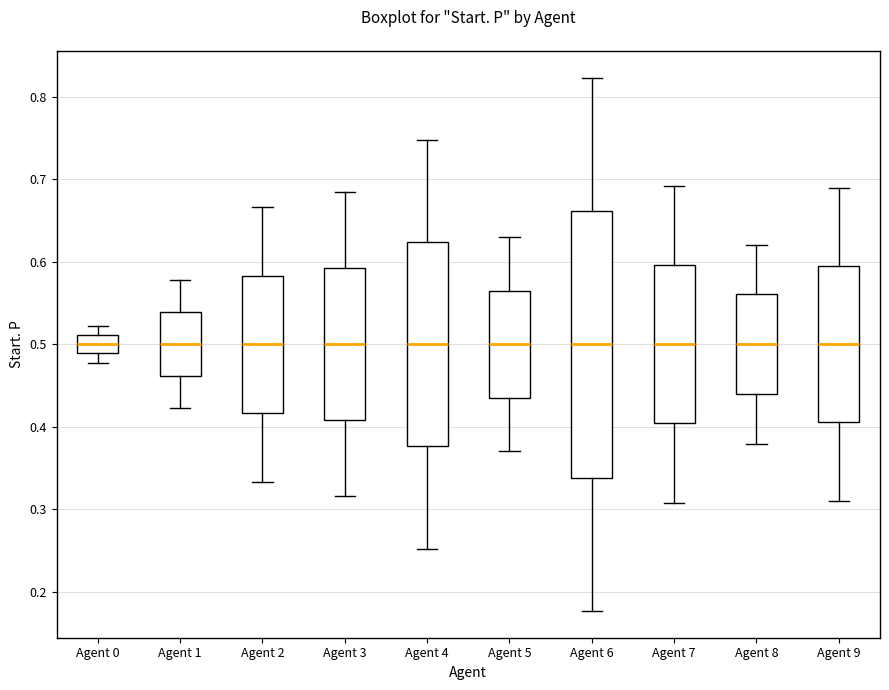

Reading left to right, transcribe this box plot: for each box, give where its median line is, the range the box spans, and where its two whiskers end, as read against the y-axis. The values are not printed on the chart, so give them approximately, as read against the axis.

Agent 0: median 0.50, box 0.49 to 0.51, whiskers 0.48 to 0.52
Agent 1: median 0.50, box 0.46 to 0.54, whiskers 0.42 to 0.58
Agent 2: median 0.50, box 0.42 to 0.58, whiskers 0.33 to 0.67
Agent 3: median 0.50, box 0.41 to 0.59, whiskers 0.32 to 0.68
Agent 4: median 0.50, box 0.38 to 0.62, whiskers 0.25 to 0.75
Agent 5: median 0.50, box 0.44 to 0.56, whiskers 0.37 to 0.63
Agent 6: median 0.50, box 0.34 to 0.66, whiskers 0.18 to 0.82
Agent 7: median 0.50, box 0.40 to 0.60, whiskers 0.31 to 0.69
Agent 8: median 0.50, box 0.44 to 0.56, whiskers 0.38 to 0.62
Agent 9: median 0.50, box 0.41 to 0.59, whiskers 0.31 to 0.69